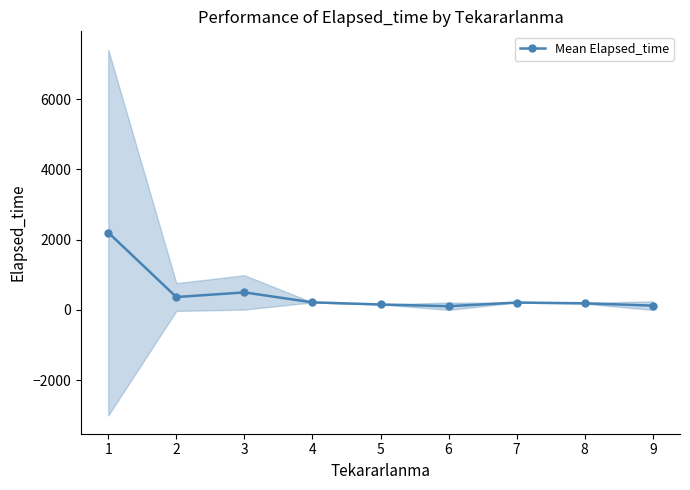

True or false: Mean Elapsed_time has more than 0 points higher than both neighbors.

True